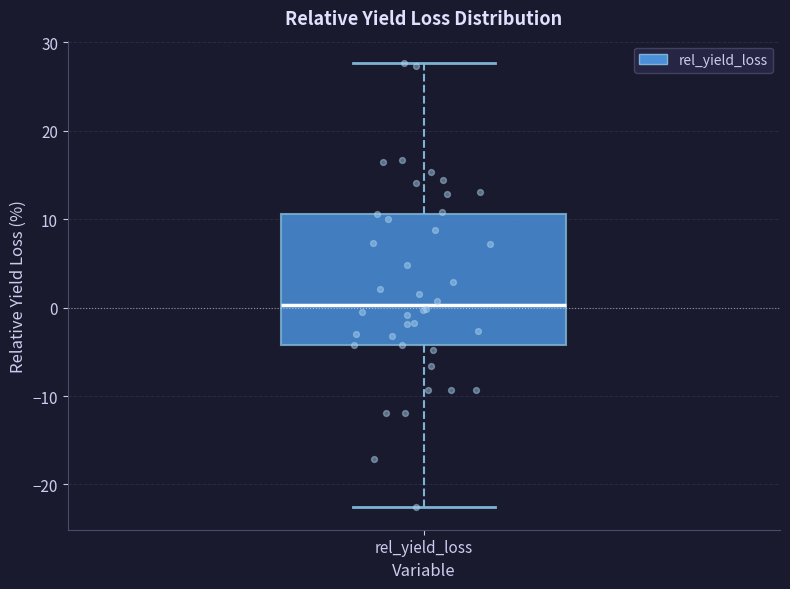

Where does the lower whisker of the box for rel_yield_loss end on the y-axis? The values are not printed on the chart, so give them approximately, as read against the axis.

-23